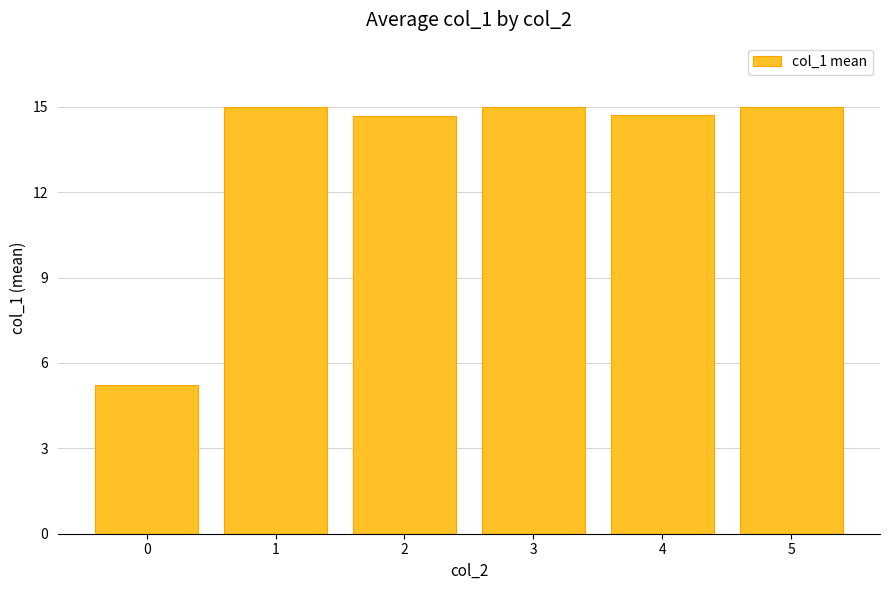

Is it true that the value at 1 is 15.0?

True